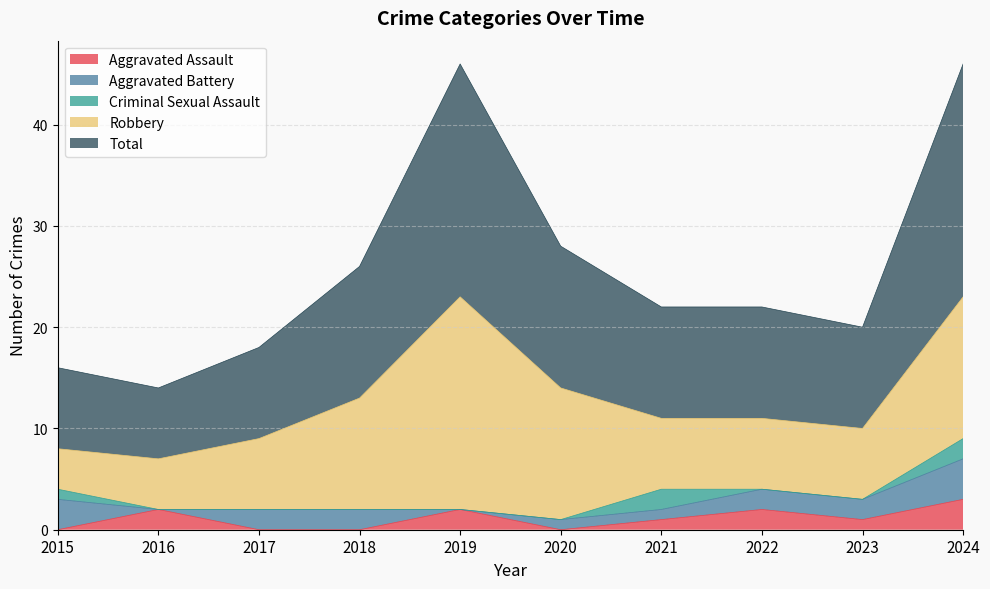

Reading right to left, what are all the values shown in this chart?

Aggravated Assault: 2024=3	2023=1	2022=2	2021=1	2020=0	2019=2	2018=0	2017=0	2016=2	2015=0
Aggravated Battery: 2024=4	2023=2	2022=2	2021=1	2020=1	2019=0	2018=2	2017=2	2016=0	2015=3
Criminal Sexual Assault: 2024=2	2023=0	2022=0	2021=2	2020=0	2019=0	2018=0	2017=0	2016=0	2015=1
Robbery: 2024=14	2023=7	2022=7	2021=7	2020=13	2019=21	2018=11	2017=7	2016=5	2015=4
Total: 2024=23	2023=10	2022=11	2021=11	2020=14	2019=23	2018=13	2017=9	2016=7	2015=8